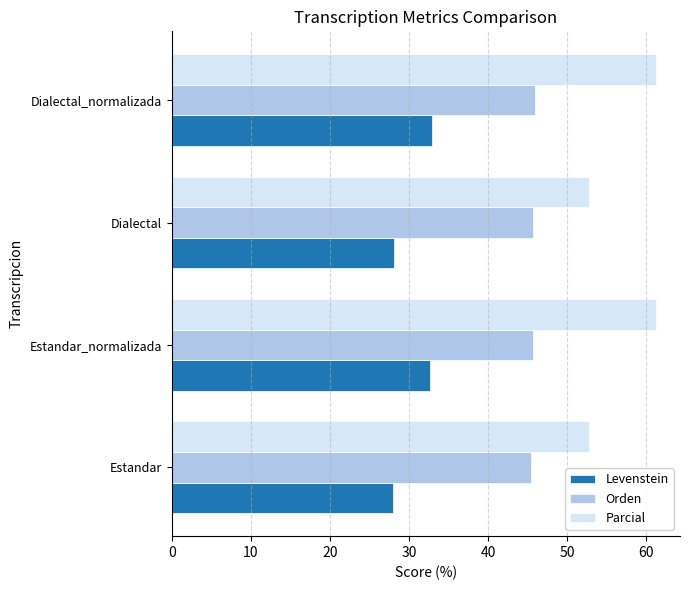

Rank the series by their maximum value, from highest to lowest.

Parcial, Orden, Levenstein